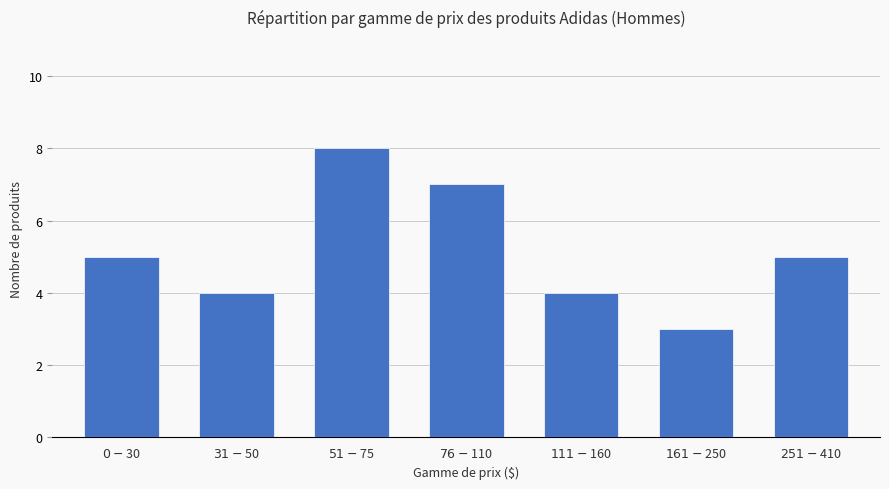

True or false: the data shows 2 at $111-$160.

False